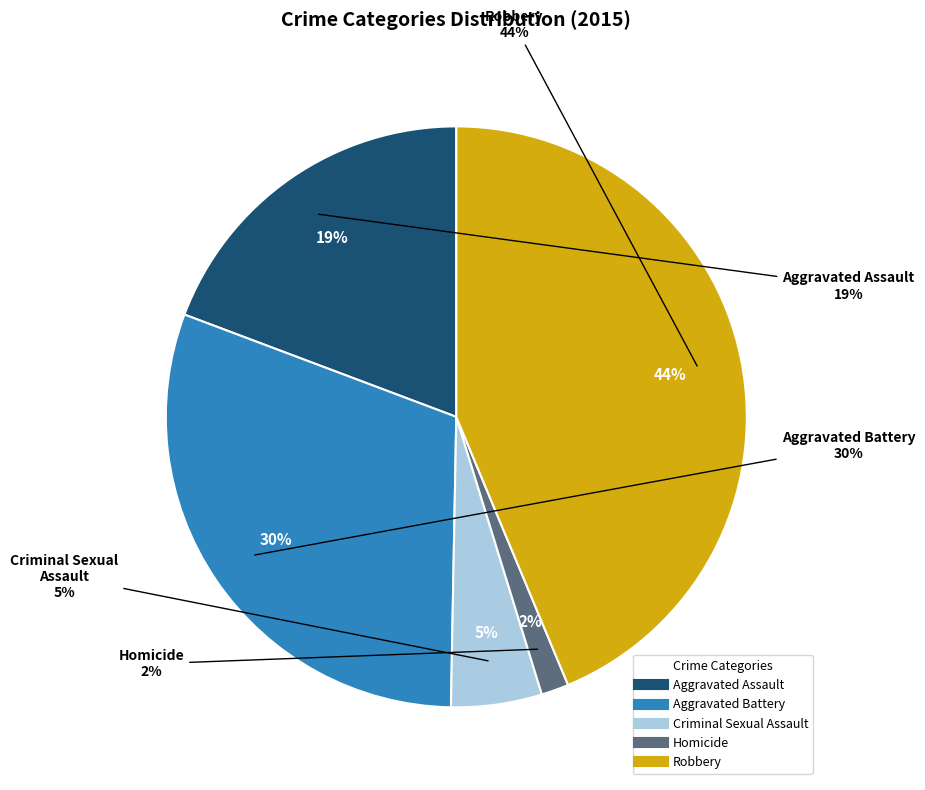

Between Criminal Sexual Assault and Aggravated Assault, which is larger?

Aggravated Assault